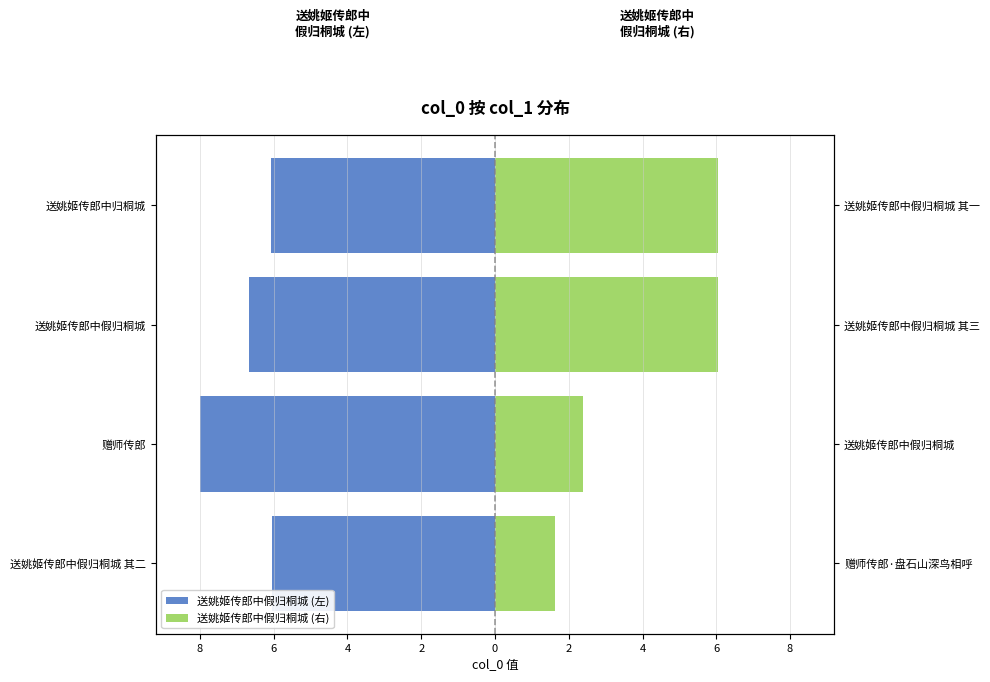

Reading left to right, extract all data points from this chart.

送姚姬传郎中假归桐城 (左): -6.1	-8.0	-6.7	-6.1
送姚姬传郎中假归桐城 (右): 1.6	2.4	6.1	6.1